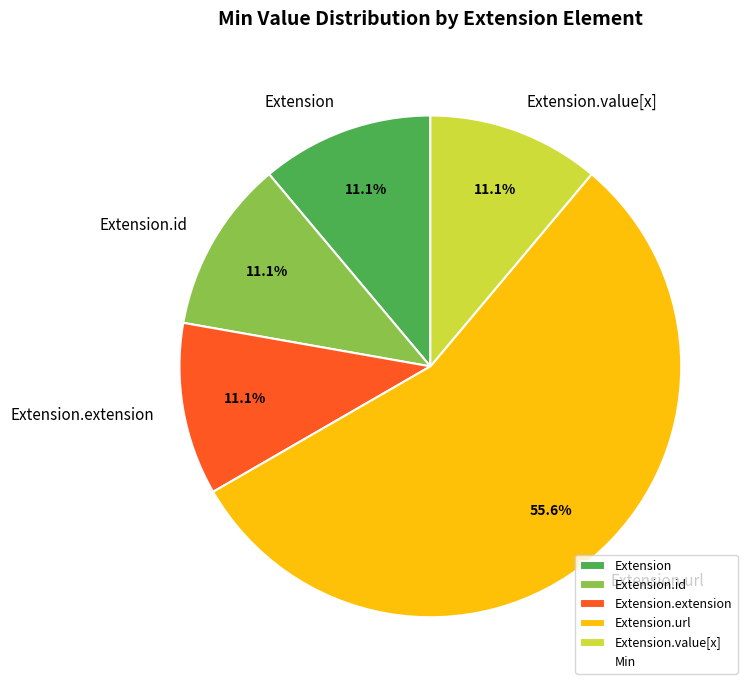

Do Extension.value[x] and Extension.extension together represent more than half of the pie?

No